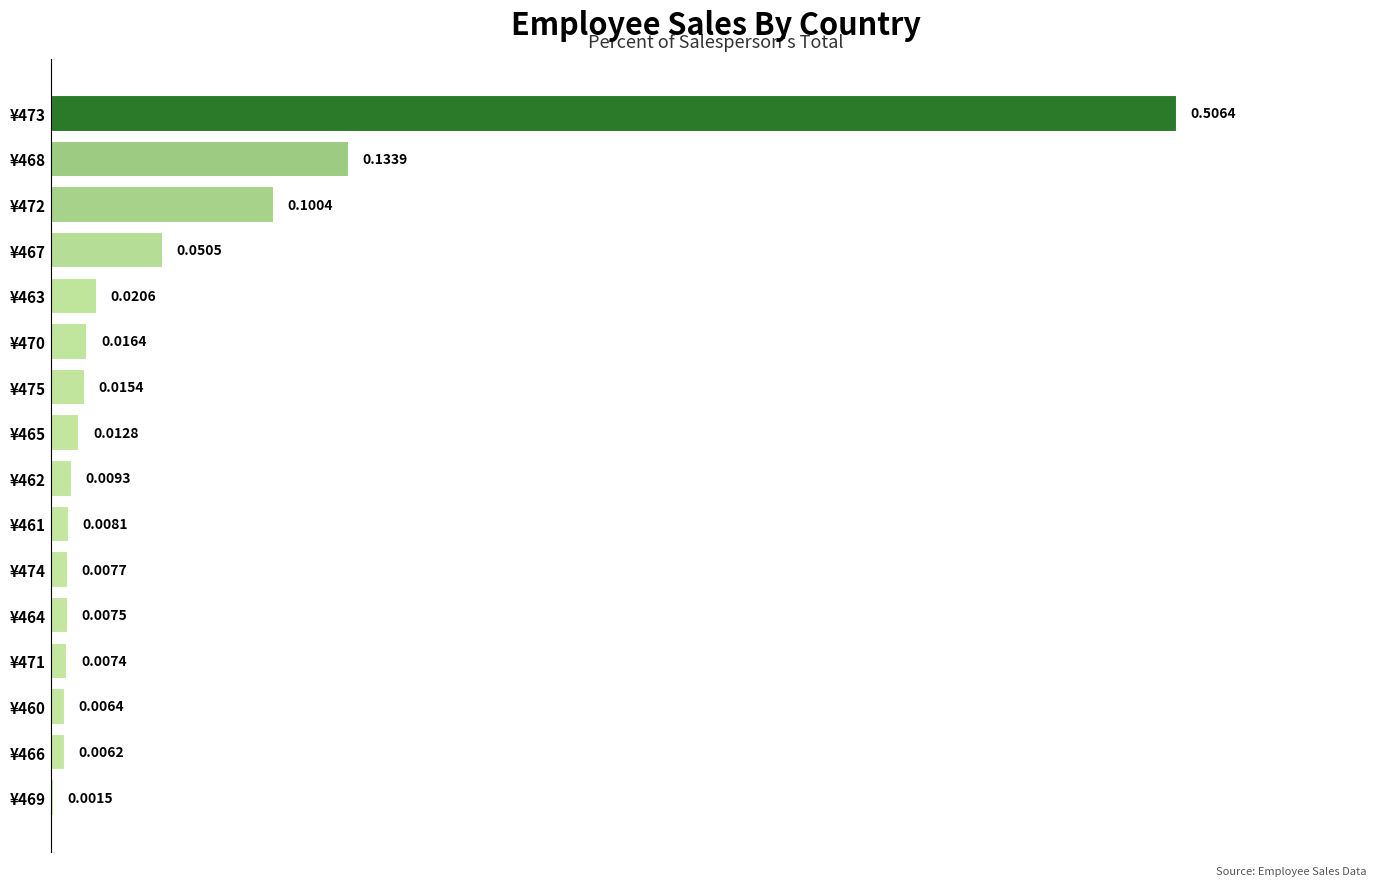

What is the sum of all values?

0.9